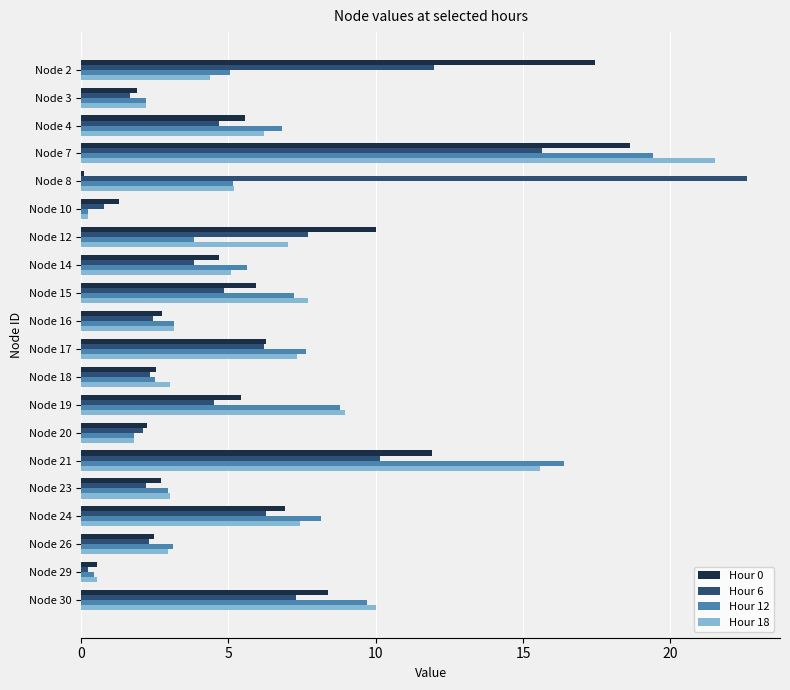

What is the spread (max minus min) of values at Node 20?

0.4